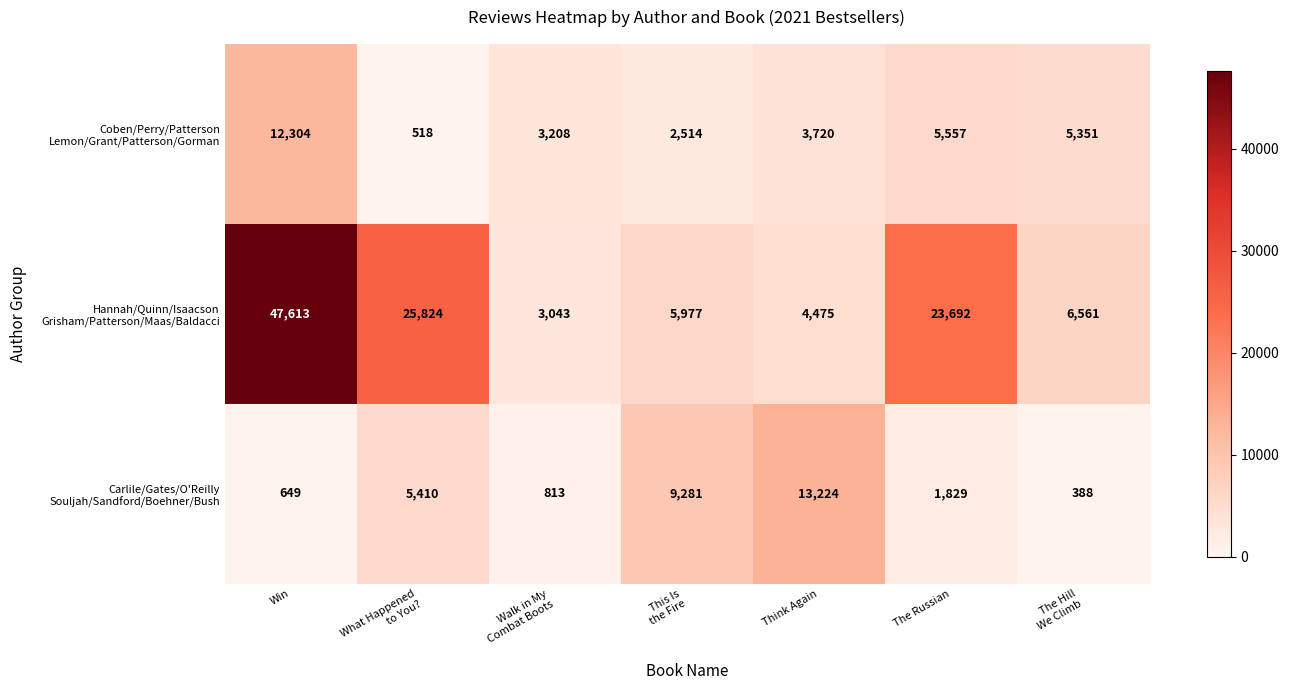

What is the minimum value shown in the chart?

388